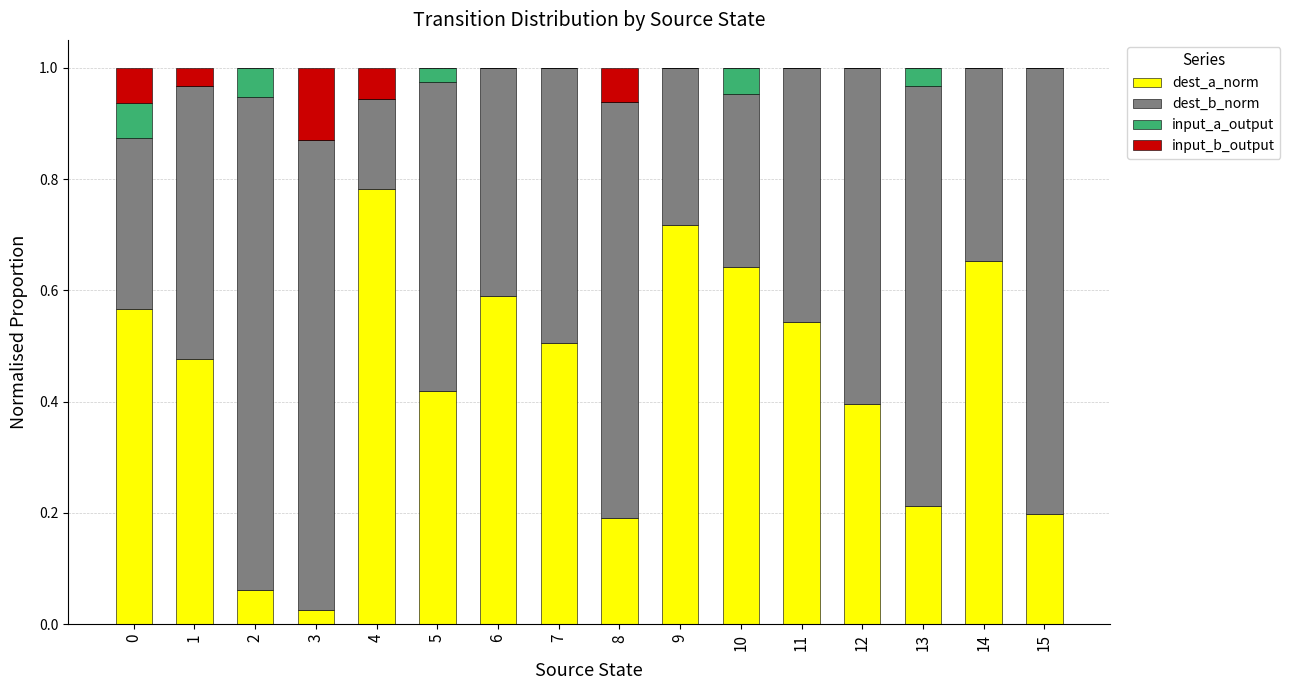

At which label does dest_a_norm reach its peak?

4